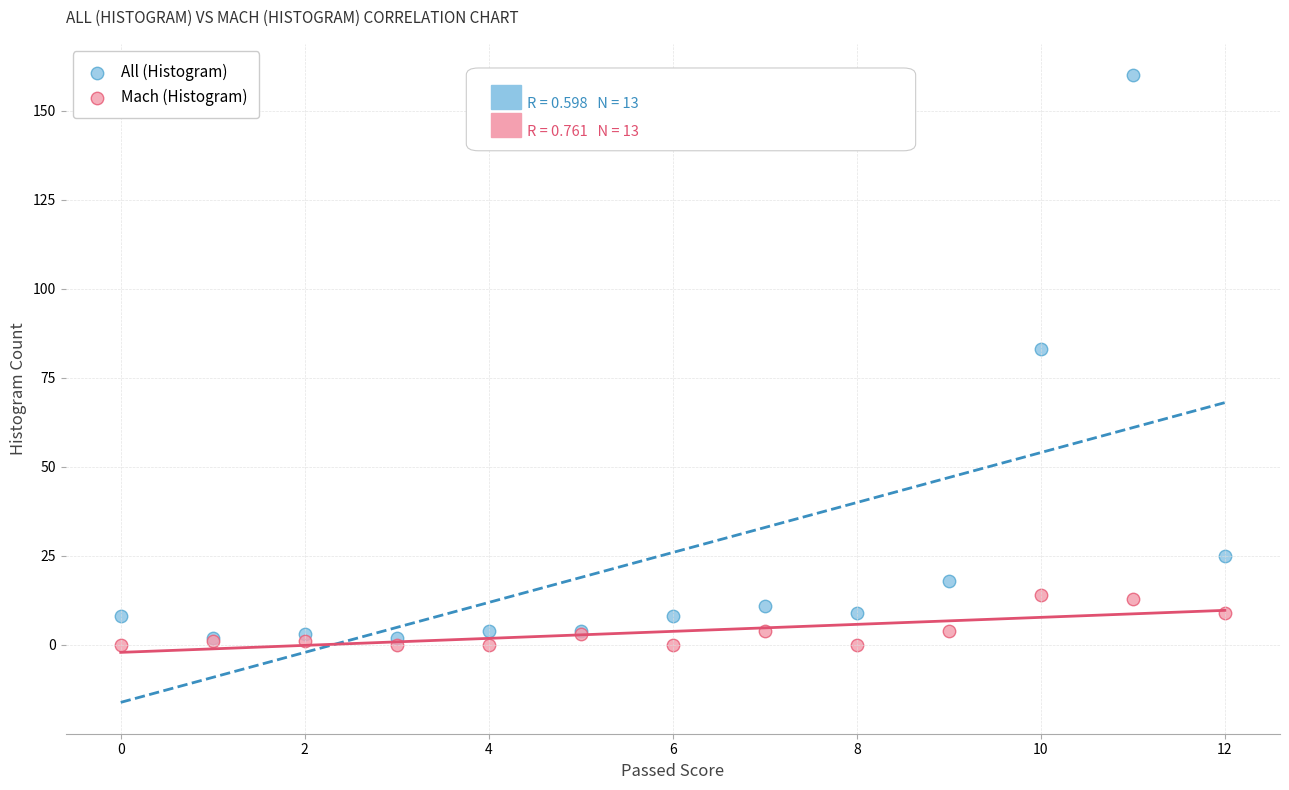

In the All (Histogram) series, what Y value is closest to 81?

83